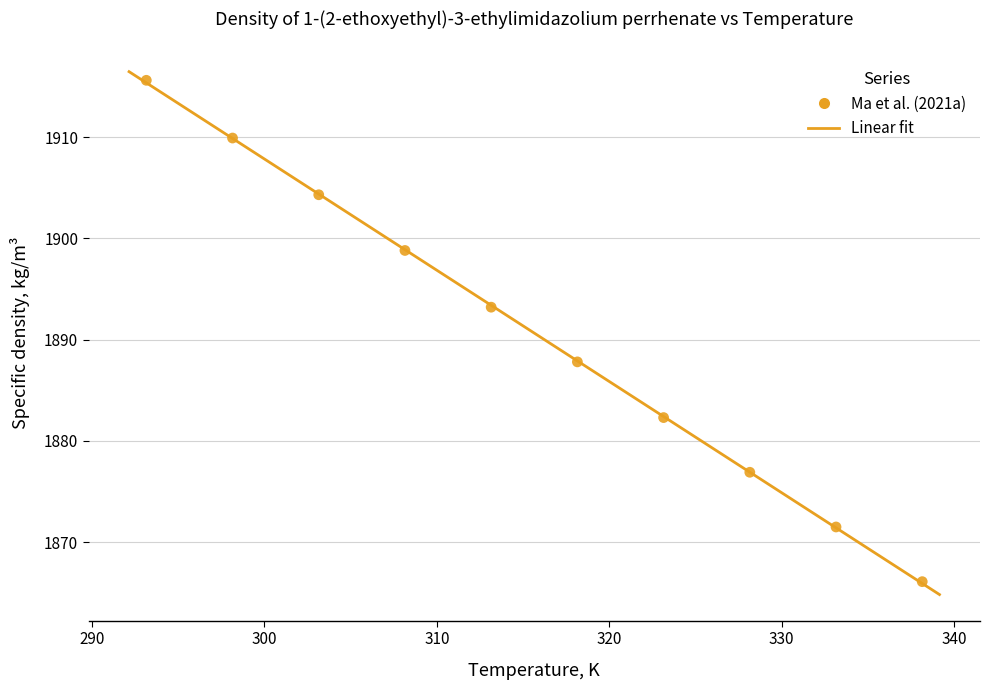

What is the range of Y values (max minus min)?

49.5